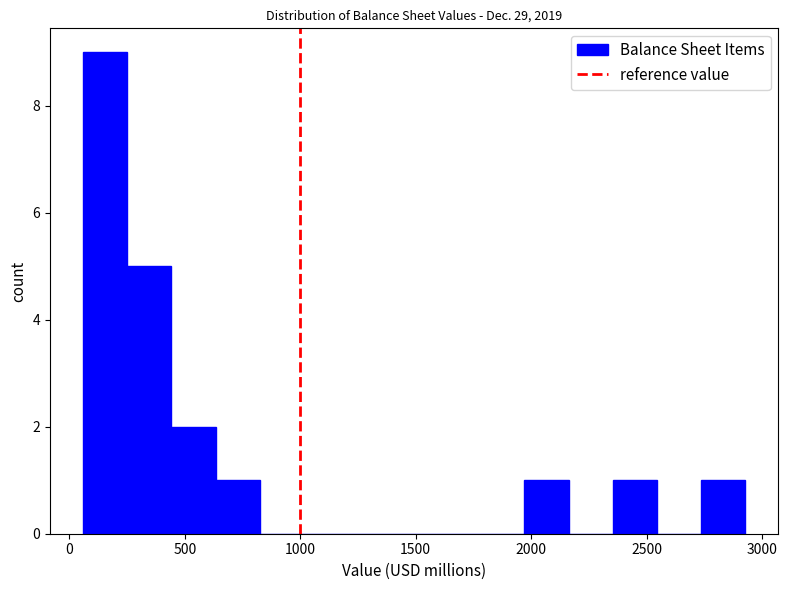

Around what value on the x-axis is the tallest bar? Give the approximate position of its centre, as read against the axis.

150